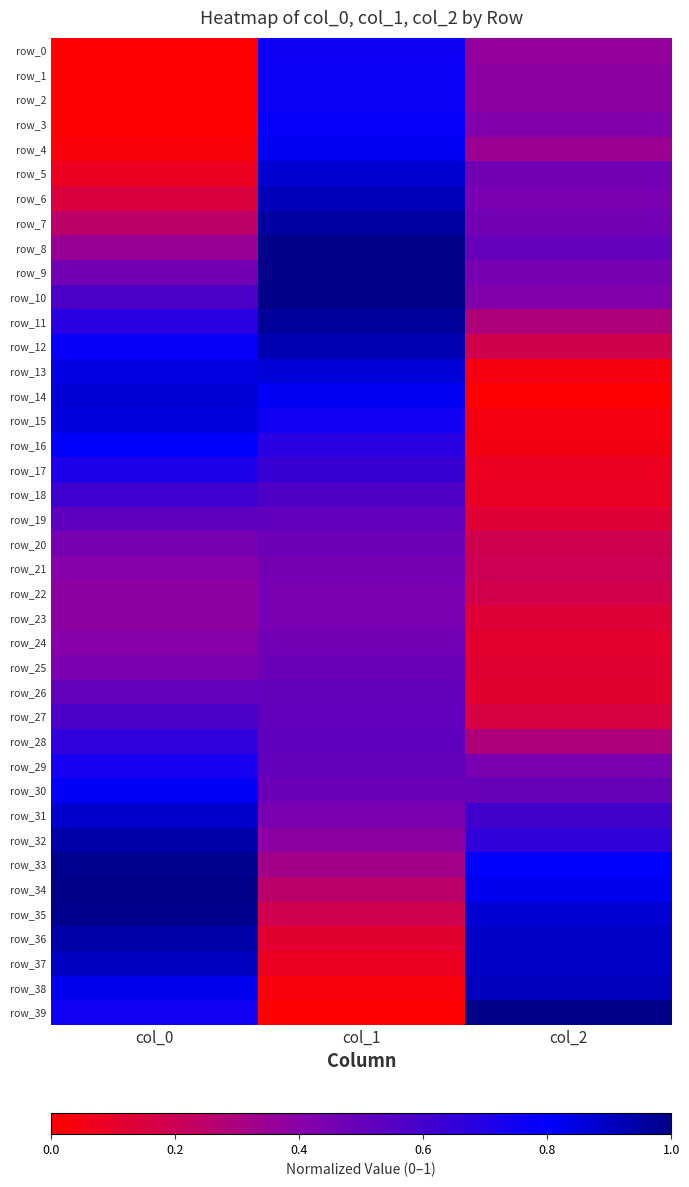

What is the sum of the row_27 values at col_0 and col_2?

0.7